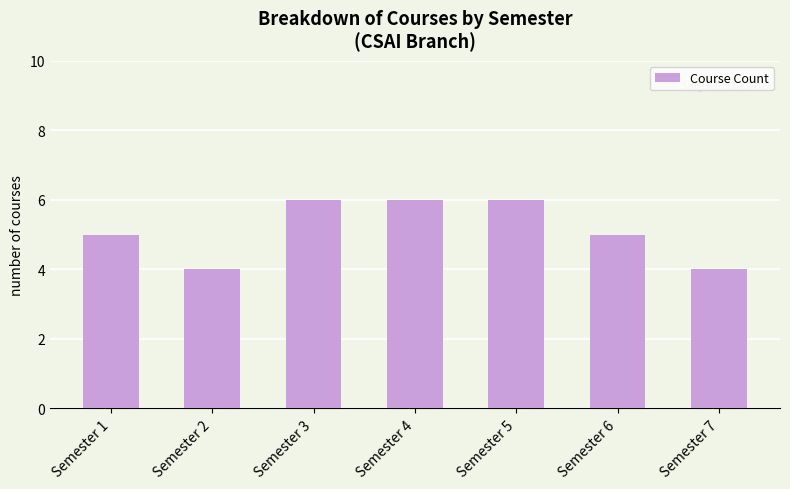

What is the minimum value shown in the chart?

4